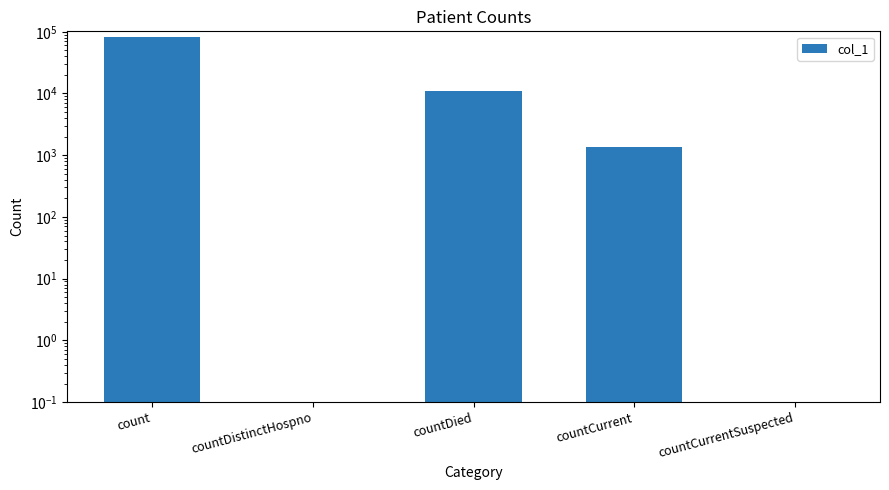

Does the chart contain any negative values?

No